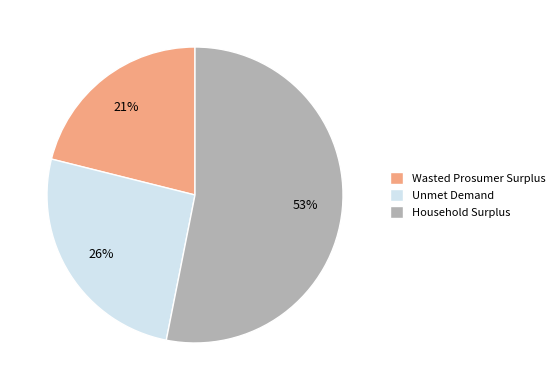

To the nearest percent, what percentage of the pie is Unmet Demand?

26%